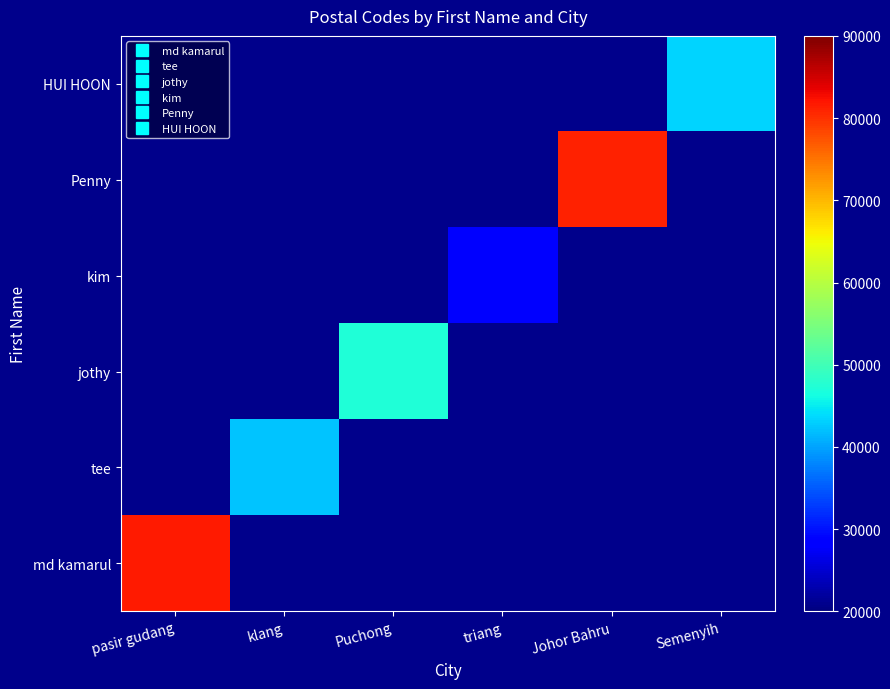

Which category has the lowest value across all series?

triang